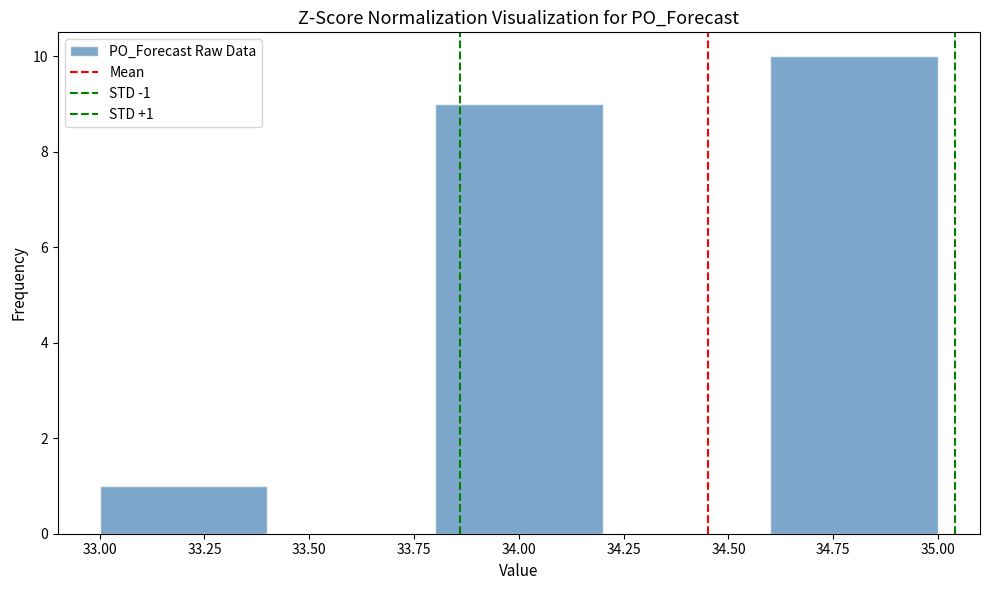

Which range on the x-axis has the tallest bar?

34.6 to 35.0